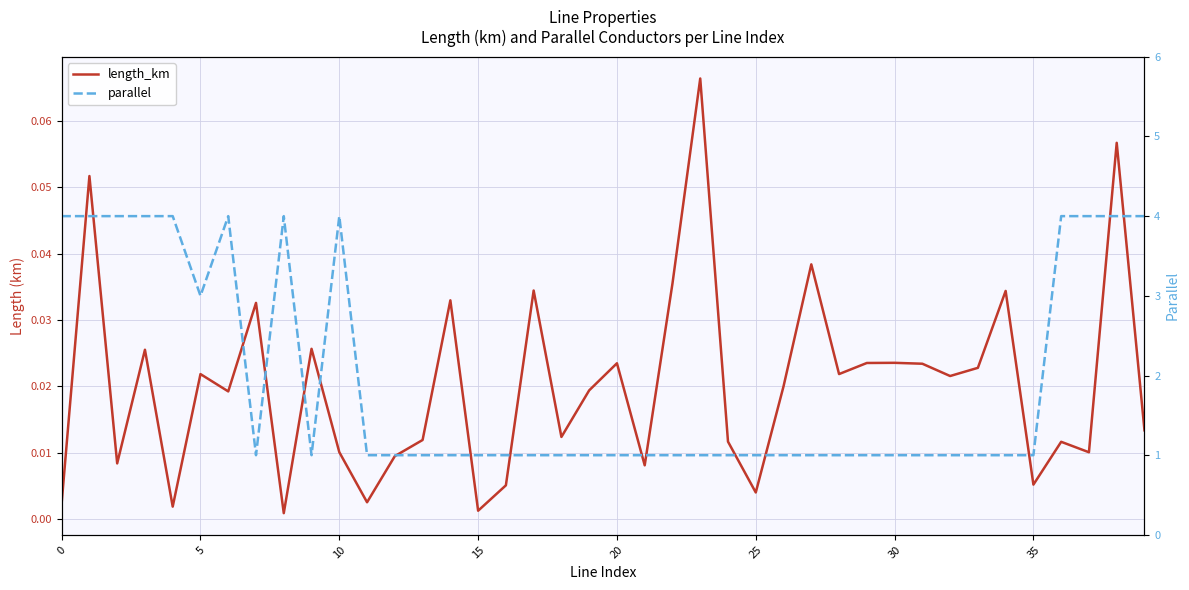

List the series in order of their overall mean, lowest first.

length_km, parallel